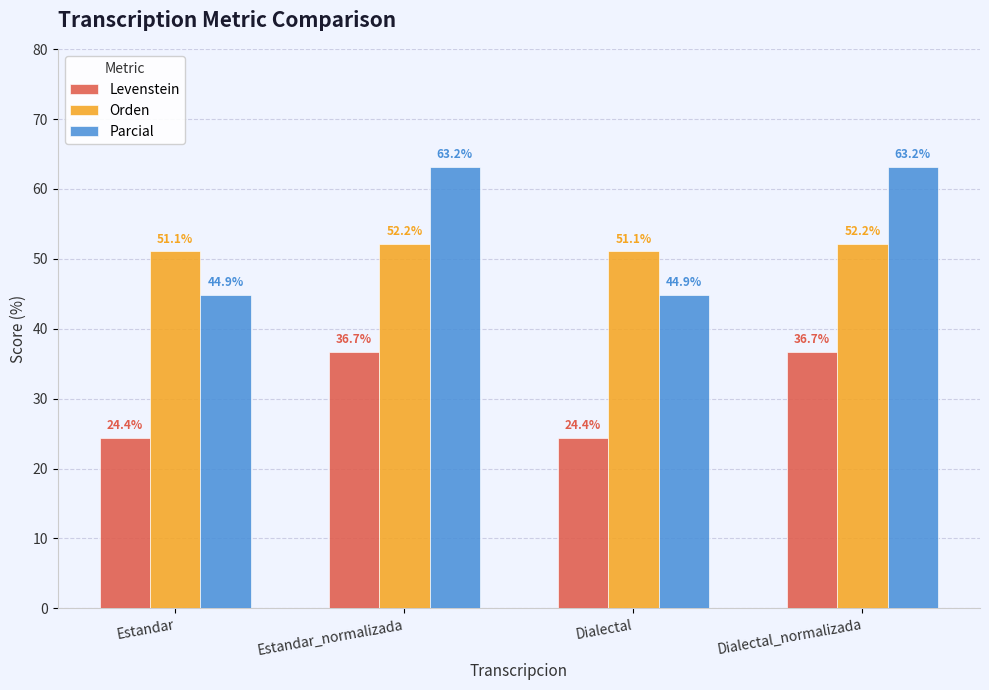

What is the sum of all Orden values?

206.5